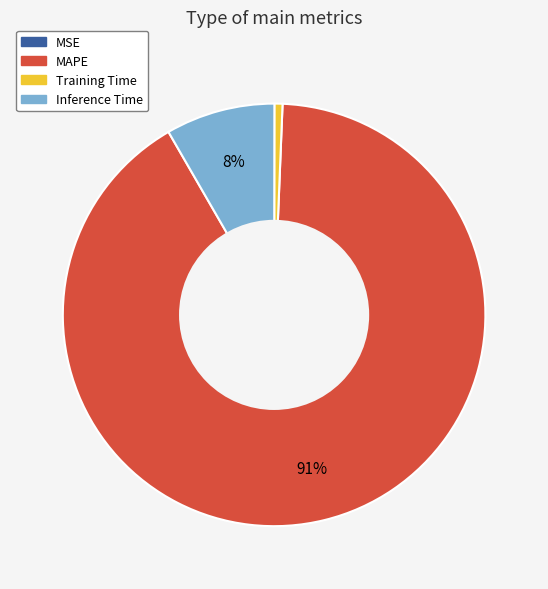

Which category has the biggest portion of the pie?

MAPE